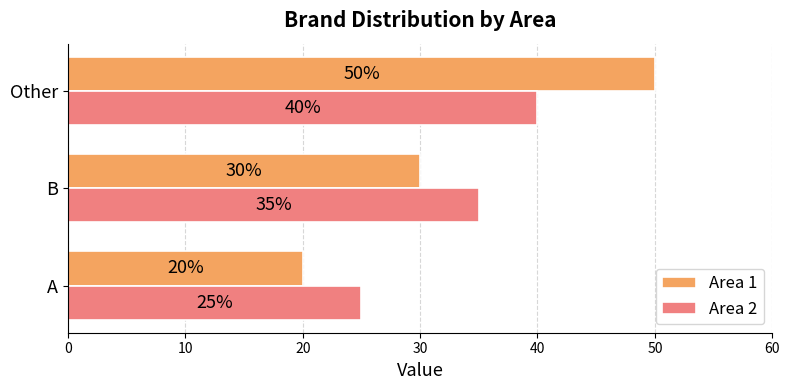

Count the Area 1 values in the range 20 to 50.

3